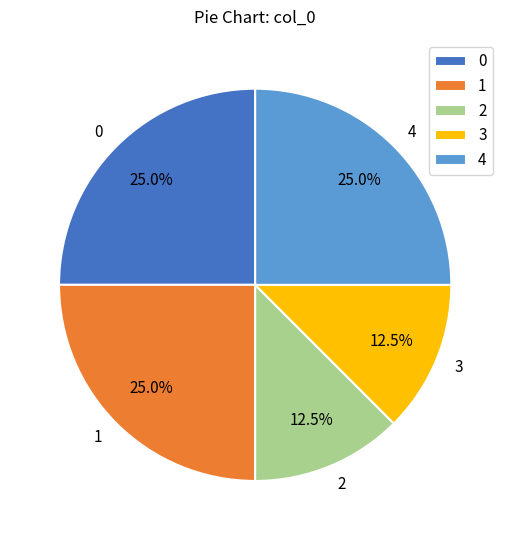

To the nearest percent, what is the average slice percentage?

20%